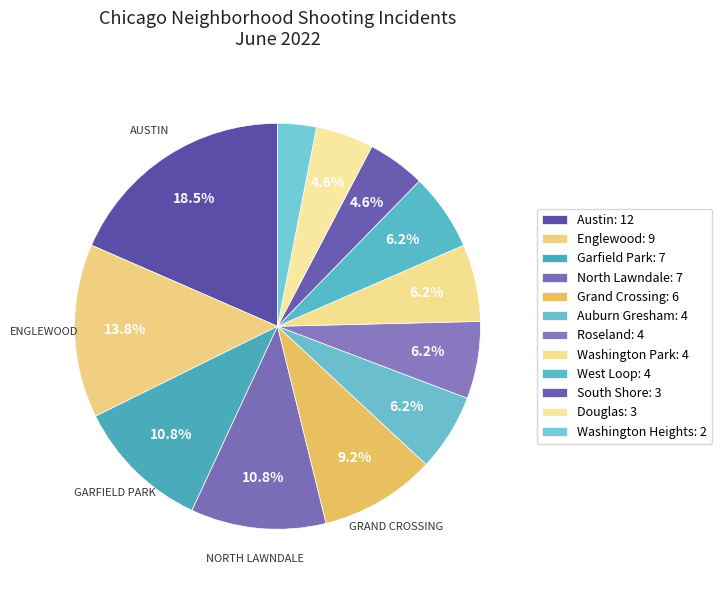

Which has a higher value, Englewood or Roseland?

Englewood